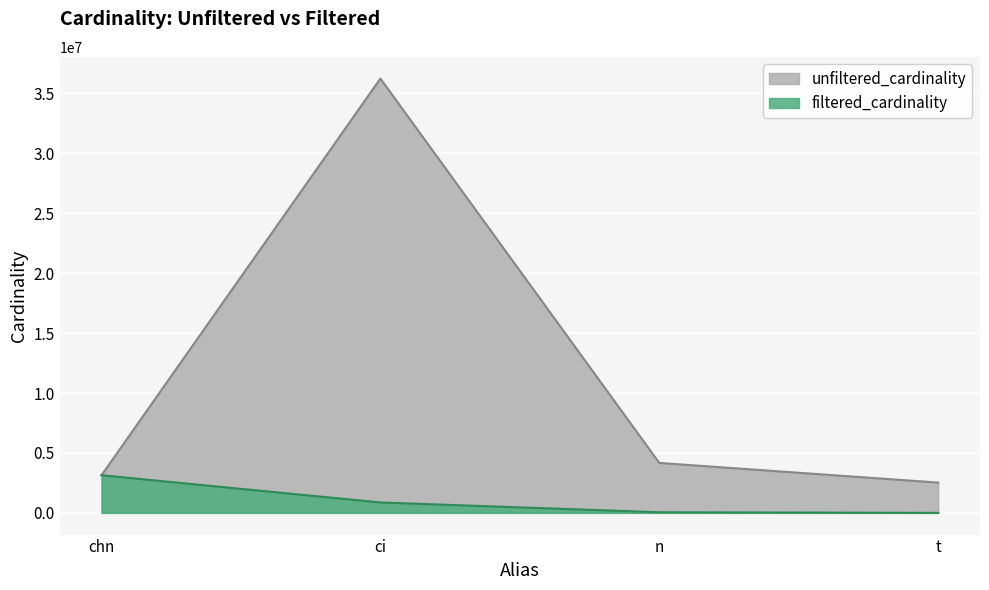

Rank the series by their maximum value, from lowest to highest.

filtered_cardinality, unfiltered_cardinality